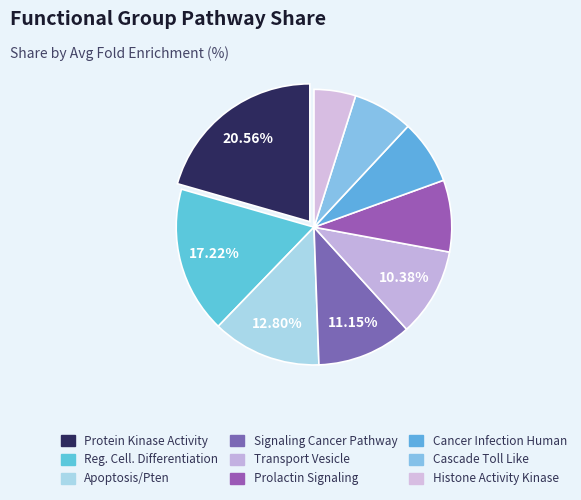

Rank the categories by value from highest to lowest.

Protein Kinase Activity, Regulation Cellular Differentiation, Apoptosis Apoptotic Pten, Signaling Cancer Pathway, Transport Vesicle Membrane, Pathway Signaling Prolactin, Cancer Infection Human, Cascade Toll Like, Histone Activity Kinase